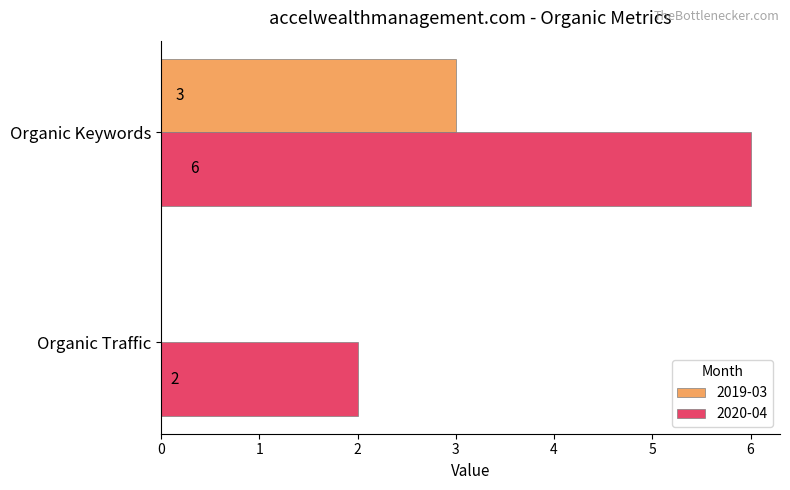

Between Organic Traffic and Organic Keywords, which series saw the biggest shift?

2020-04